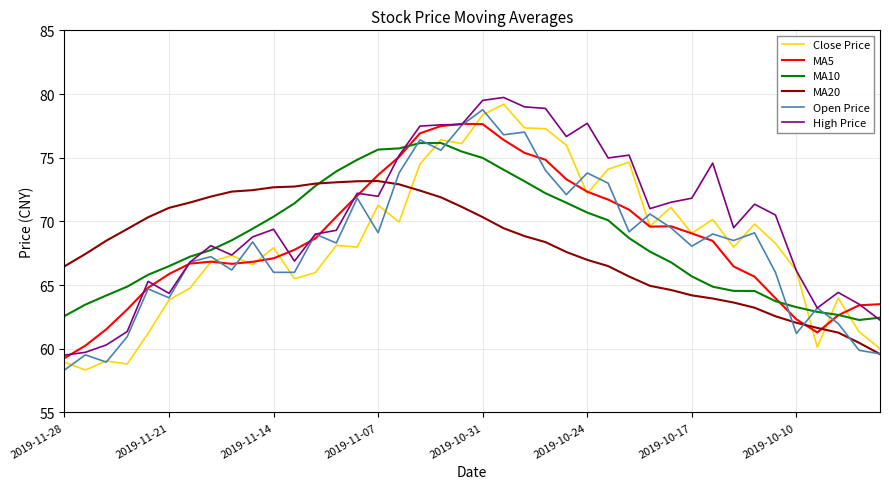

Which series has the widest spread of values?

Close Price